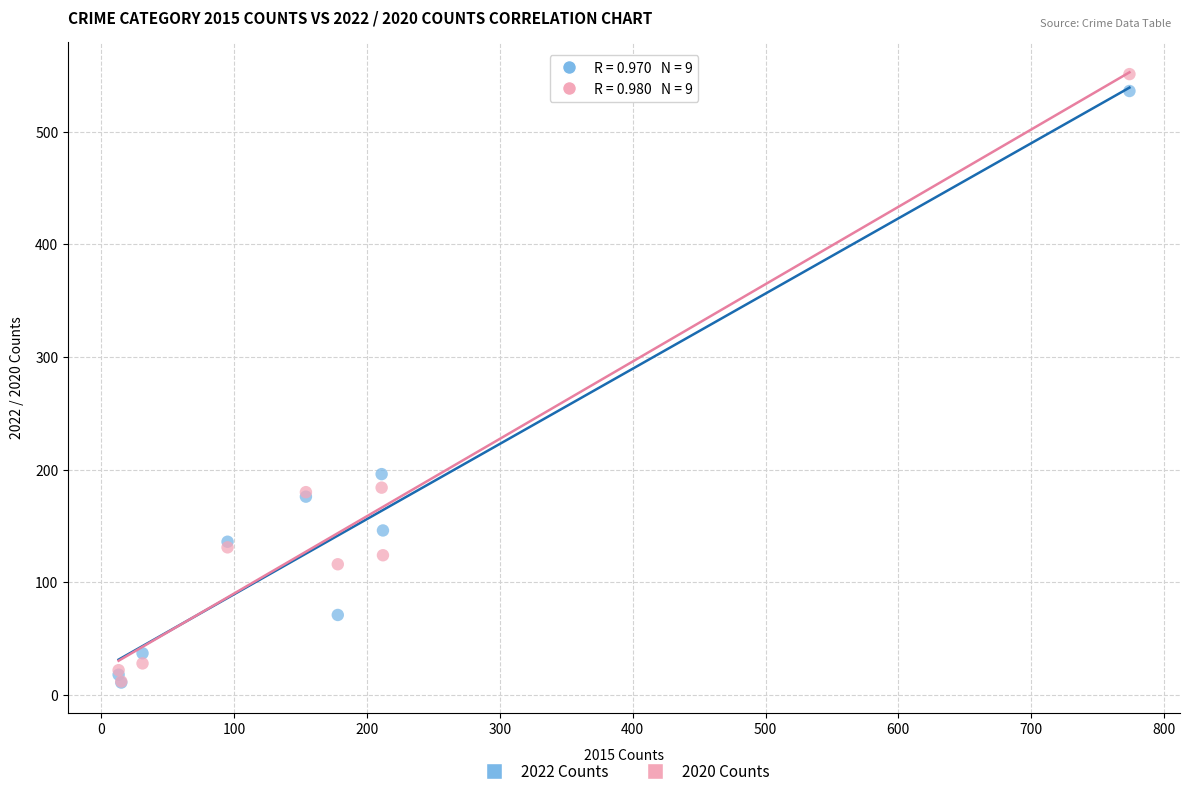

In the 2022 Counts series, what Y value is closest to 273?

196